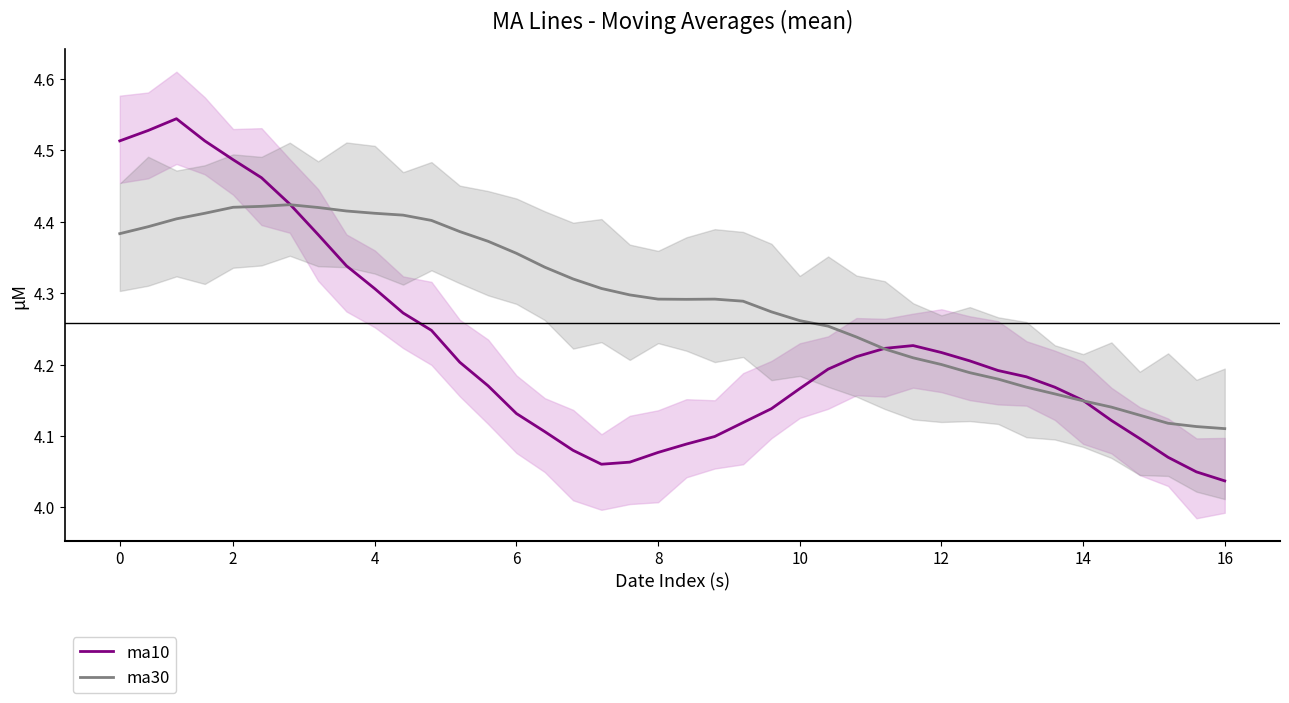

True or false: ma10 has more than 2 points higher than both neighbors.

False